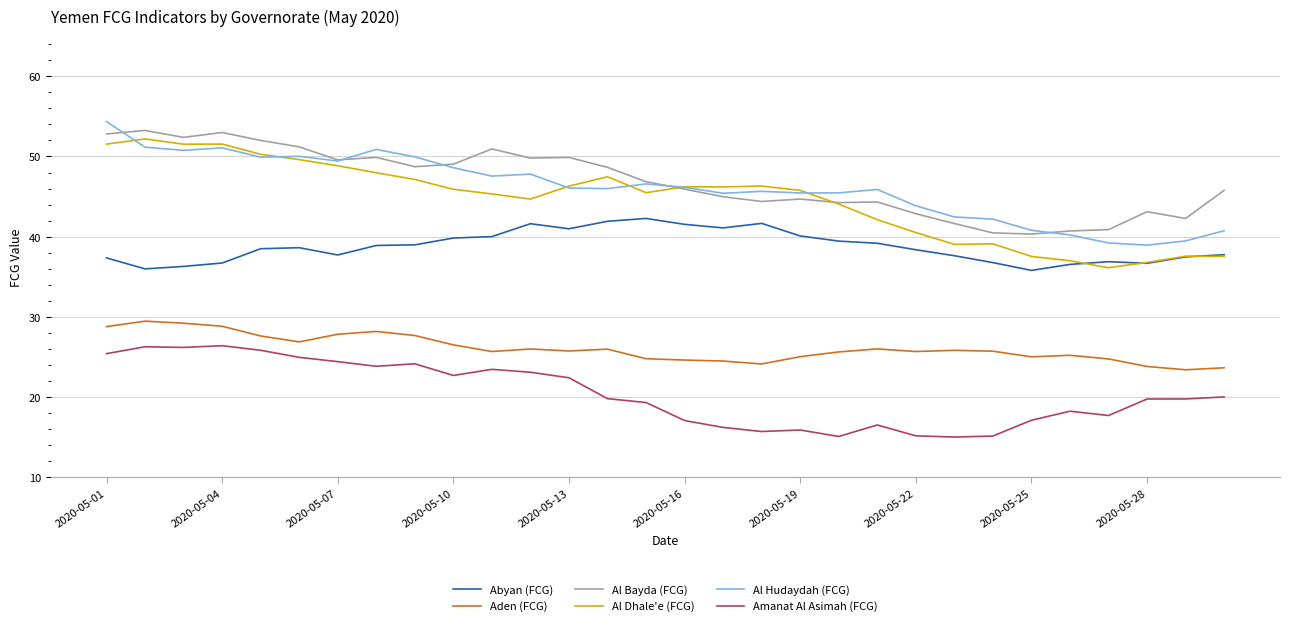

Is this an area chart (filled region under the line)?

No